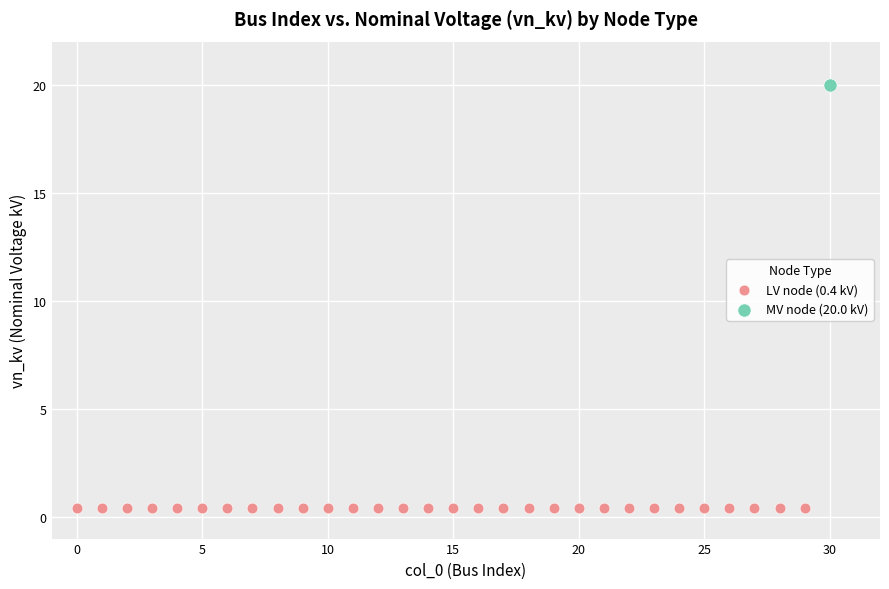

Which series contains the lowest Y value?

LV node (0.4 kV)